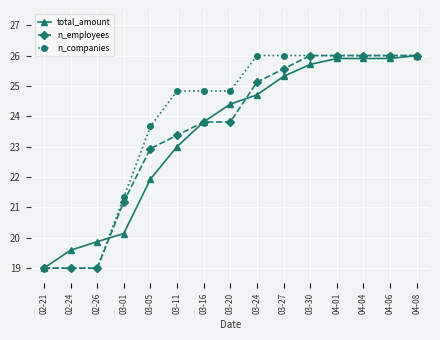

What is the label of the 10th point from the right?

03-11